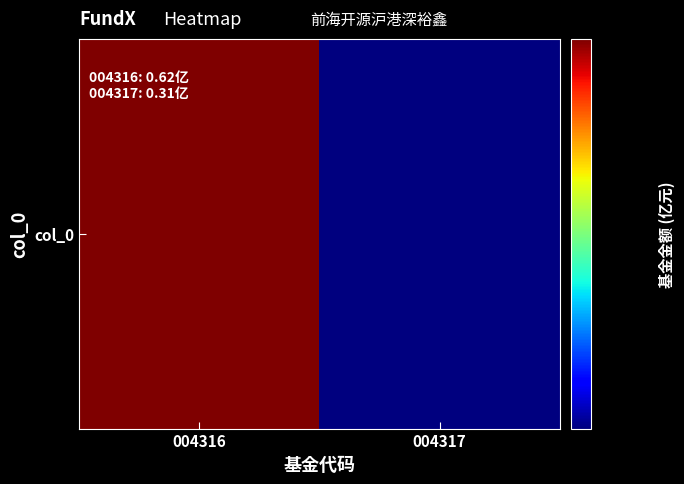

List the labels in order of value, largest first.

004316, 004317